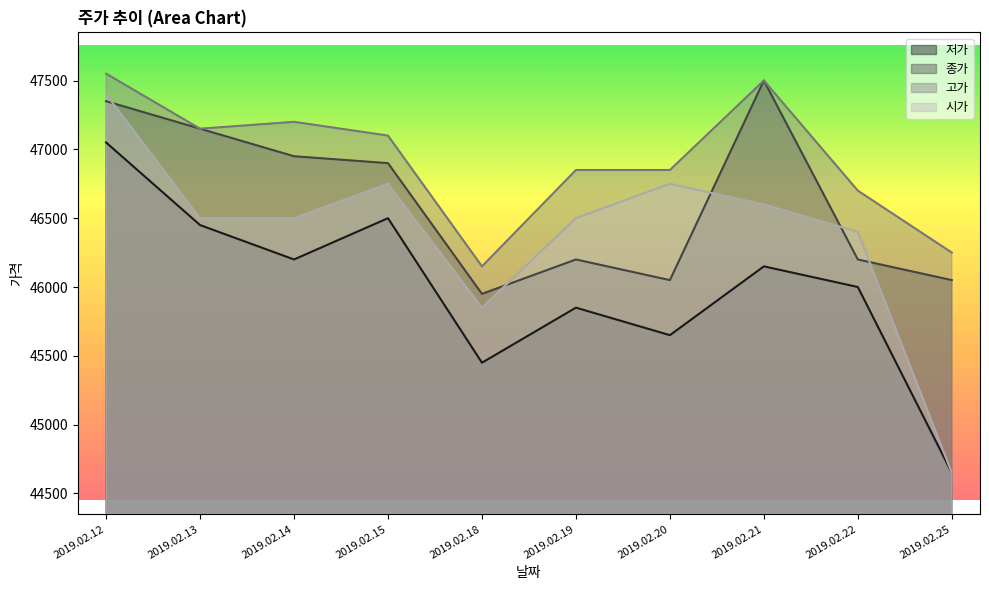

List the series in order of their overall mean, highest first.

고가, 종가, 시가, 저가